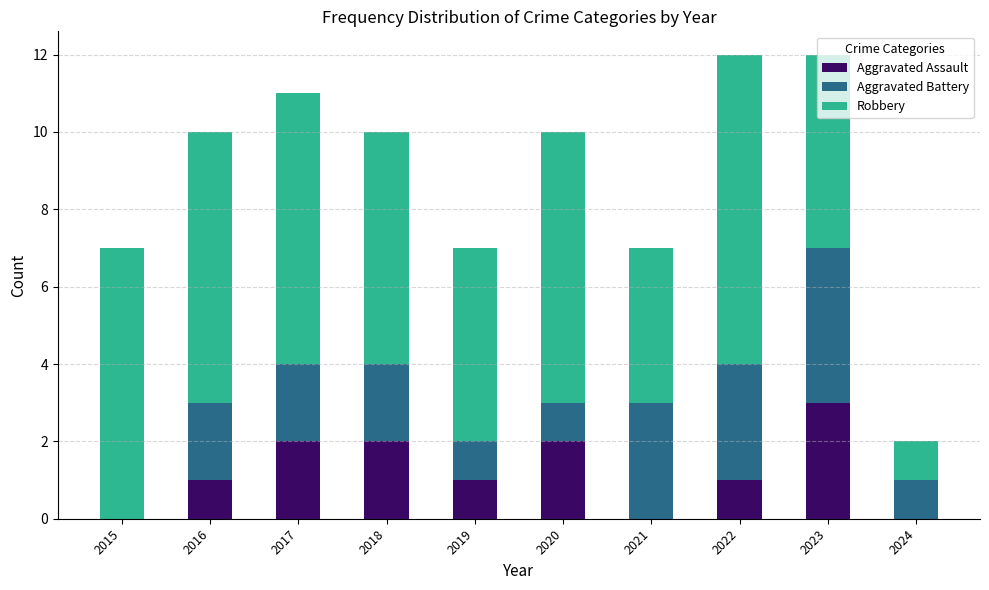

What is the total value across all series at 2020?

10